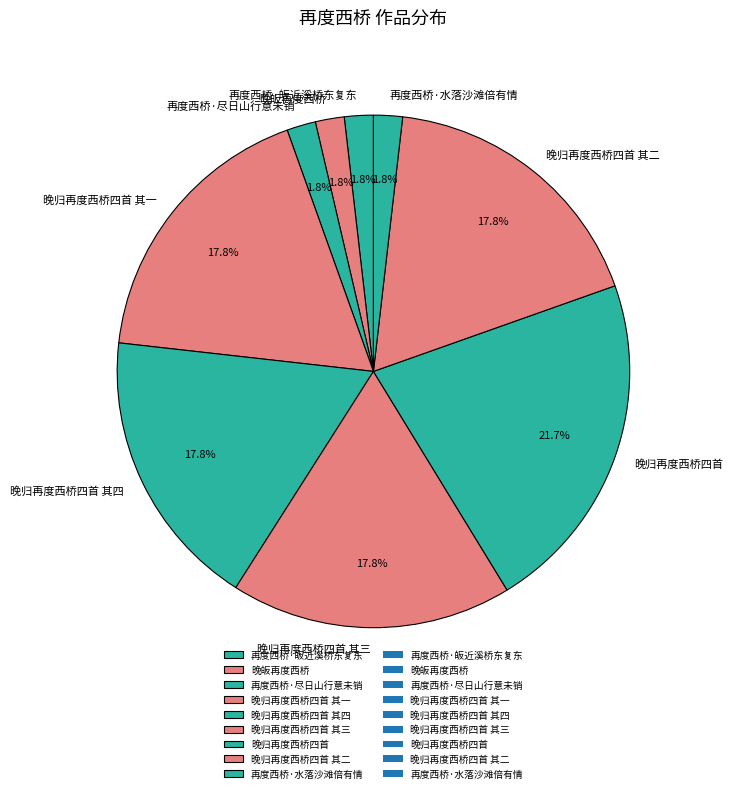

To the nearest percent, what is the difference between the largest and smallest slice percentages?

20%